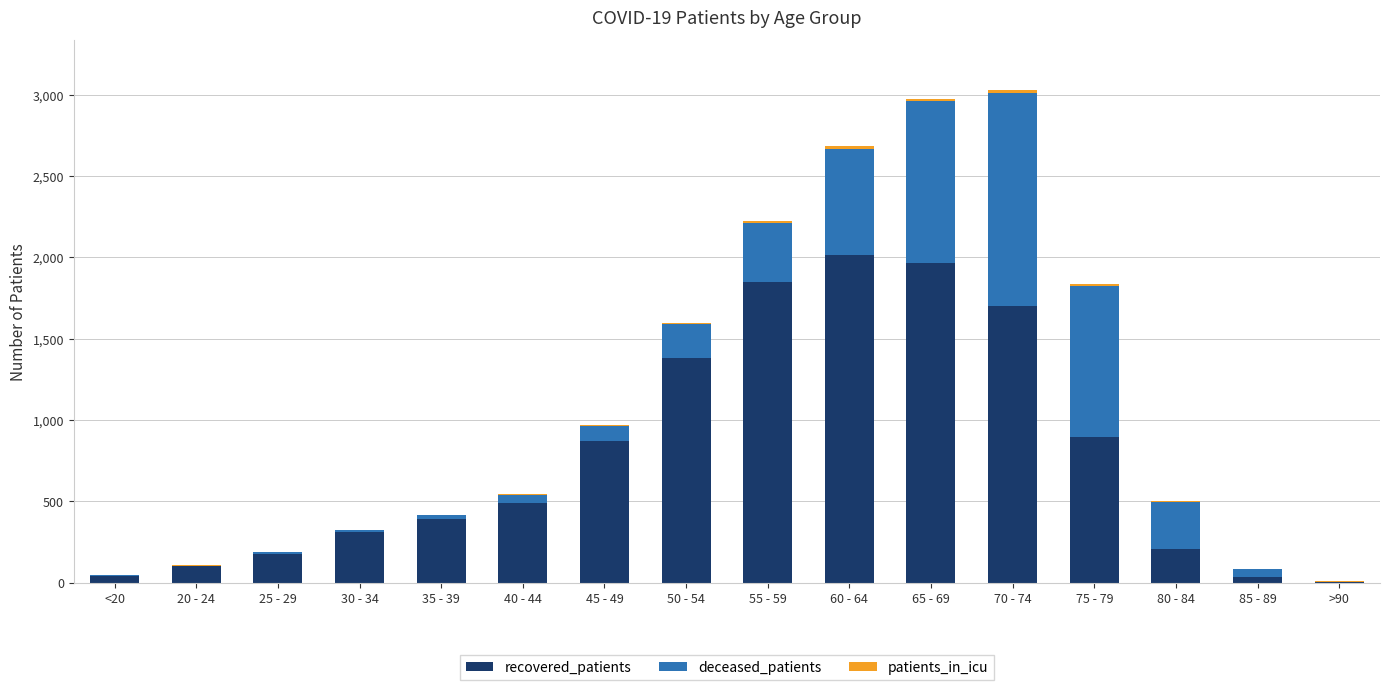

What is the highest value of the recovered_patients series?

2018